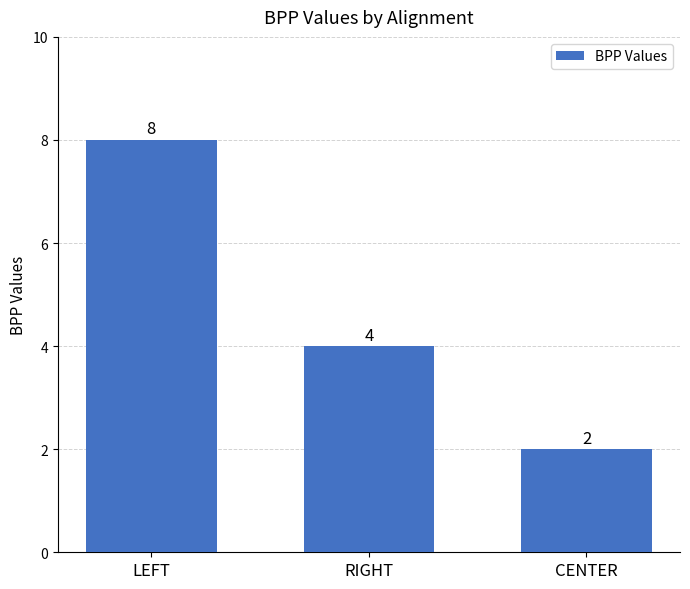

At which label does the data first exceed 4?

LEFT